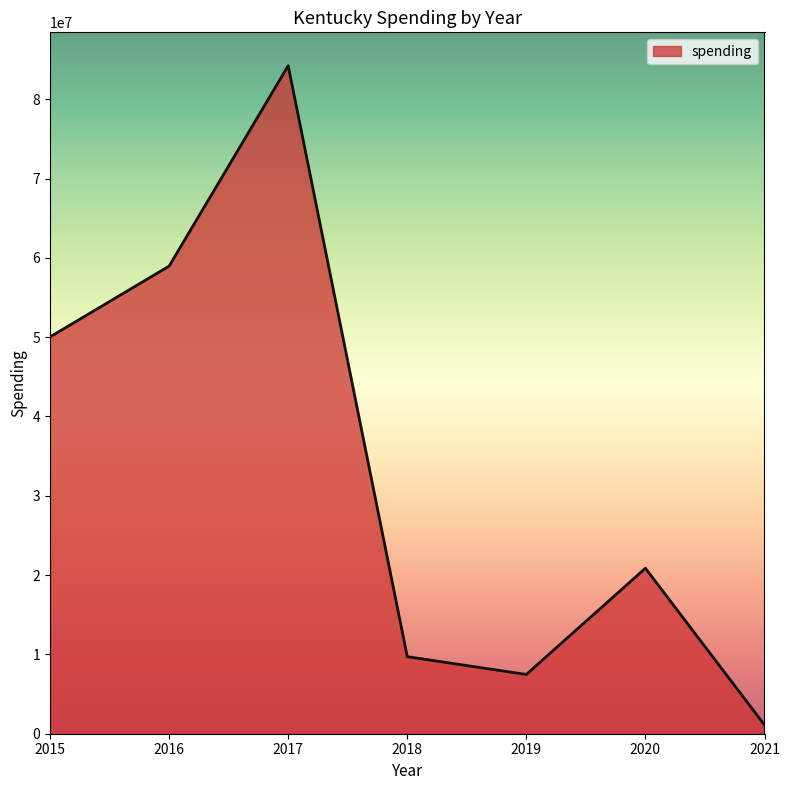

Where is the data nearest to the value 42662082?

2015